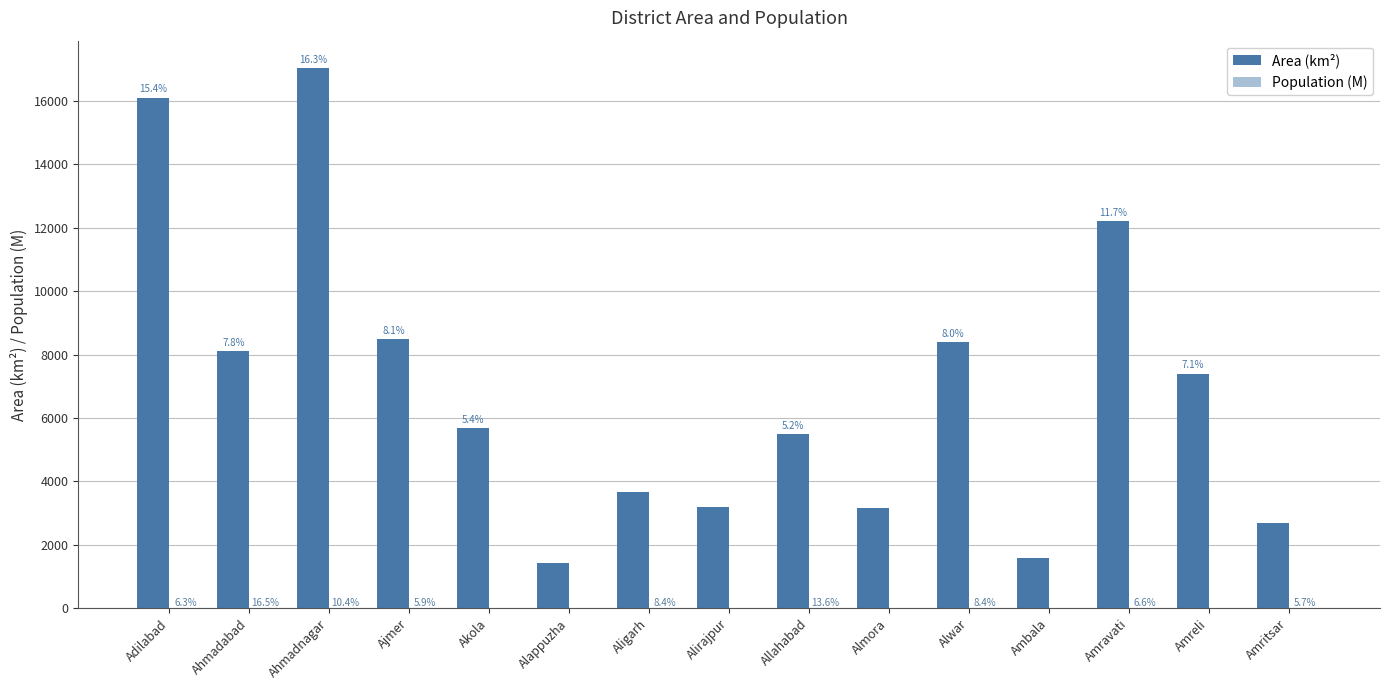

What position from the left is Ambala?

12